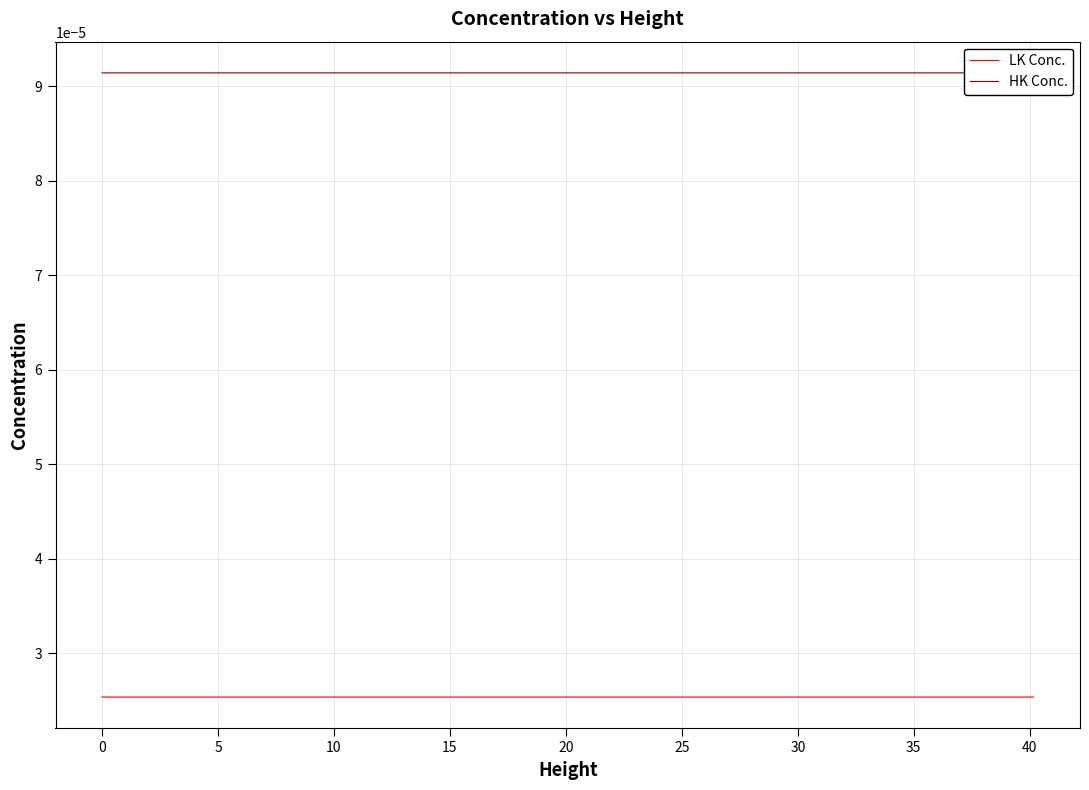

How many LK Conc. values are between 0 and 1?

40